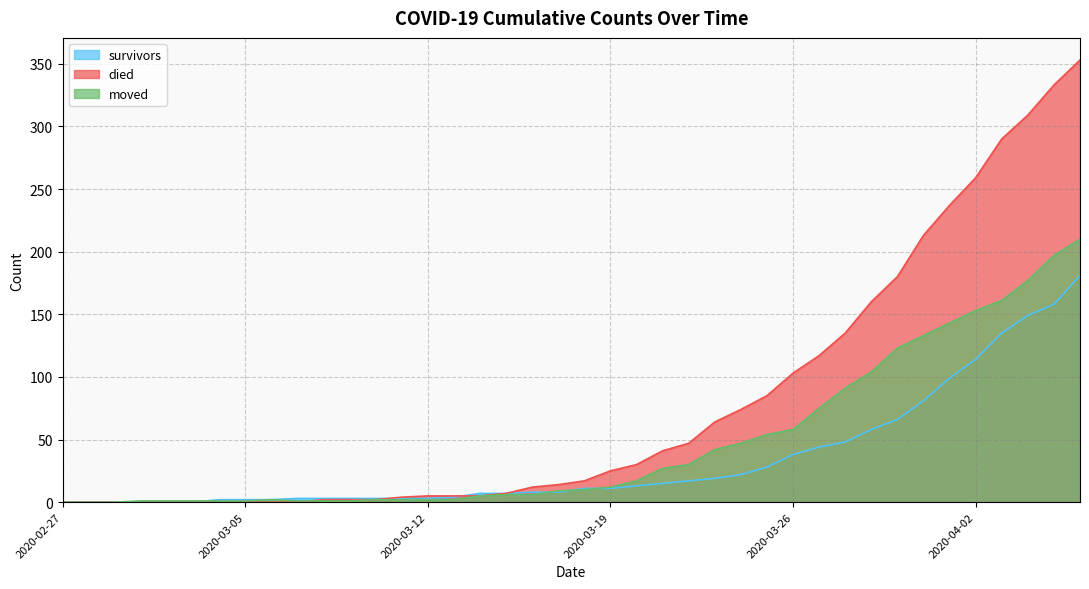

True or false: survivors and died cross at least once.

True